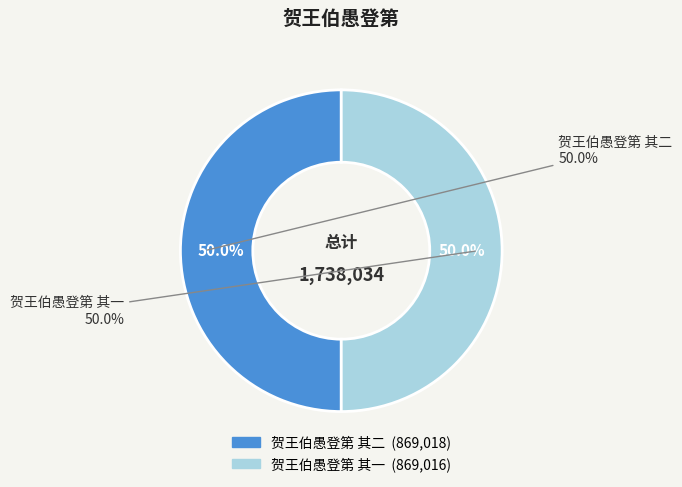

True or false: 贺王伯愚登第 其一 accounts for 42% of the total.

False